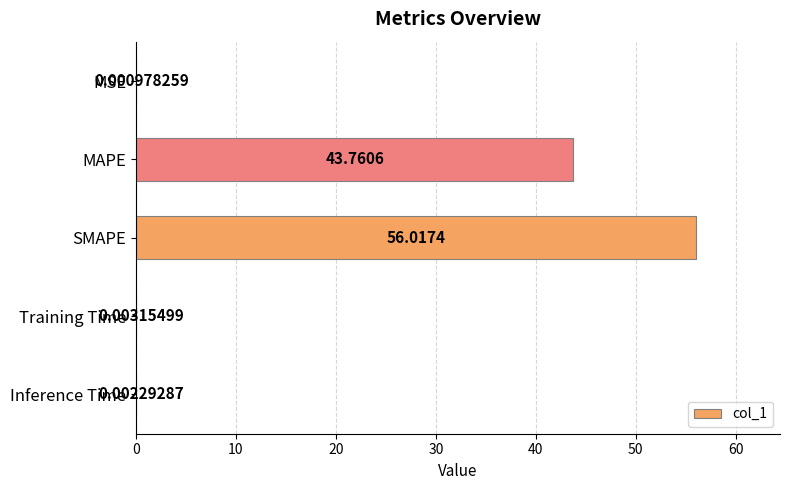

Between Training Time and MAPE, which is larger?

MAPE